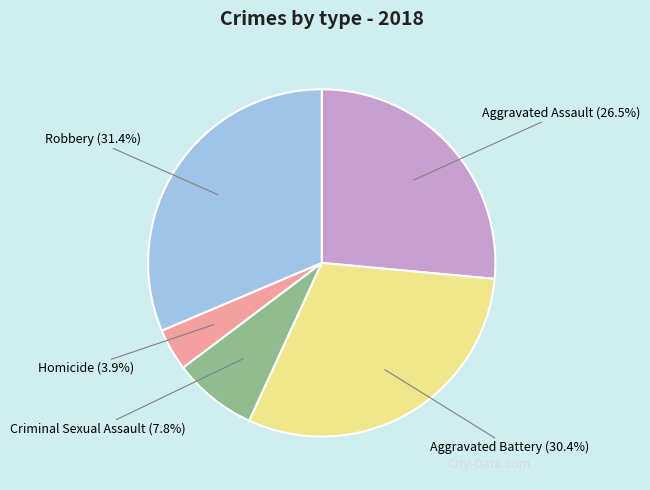

Rank the categories by value from highest to lowest.

Robbery, Aggravated Battery, Aggravated Assault, Criminal Sexual Assault, Homicide